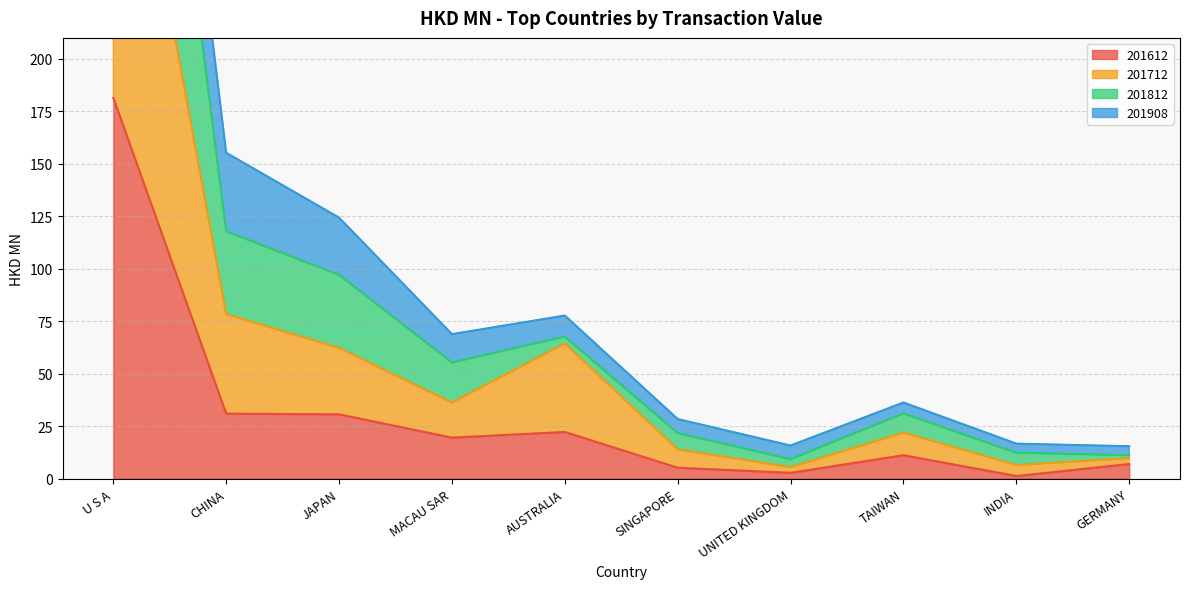

At which label does 201812 first exceed 68?

U S A